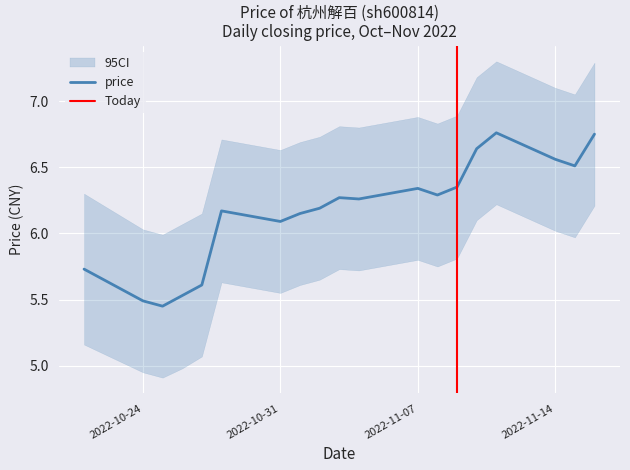

At which label is the value closest to 6?

2022-10-31